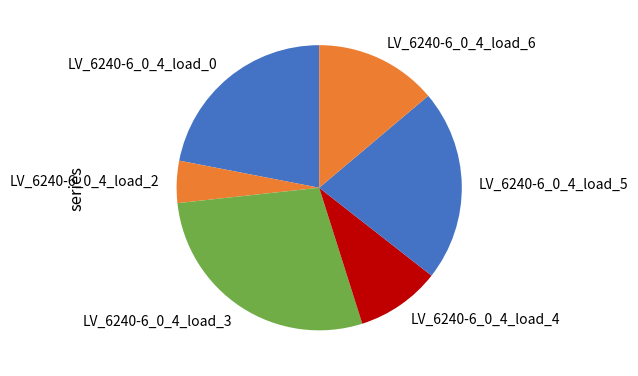

Combined, do LV_6240-6_0_4_load_0 and LV_6240-6_0_4_load_4 account for over 50%?

No